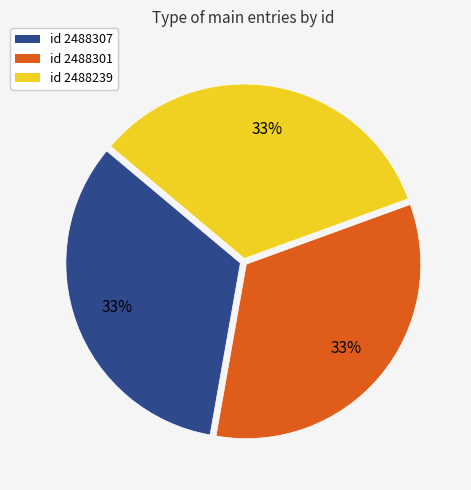

Is there any slice that represents more than half of the pie?

No